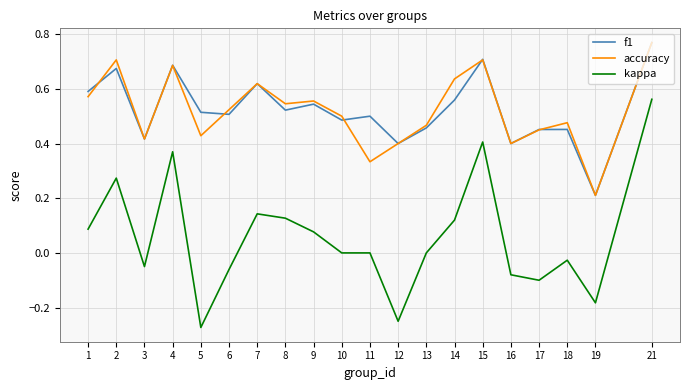

What are all the series names shown in the legend?

f1, accuracy, kappa